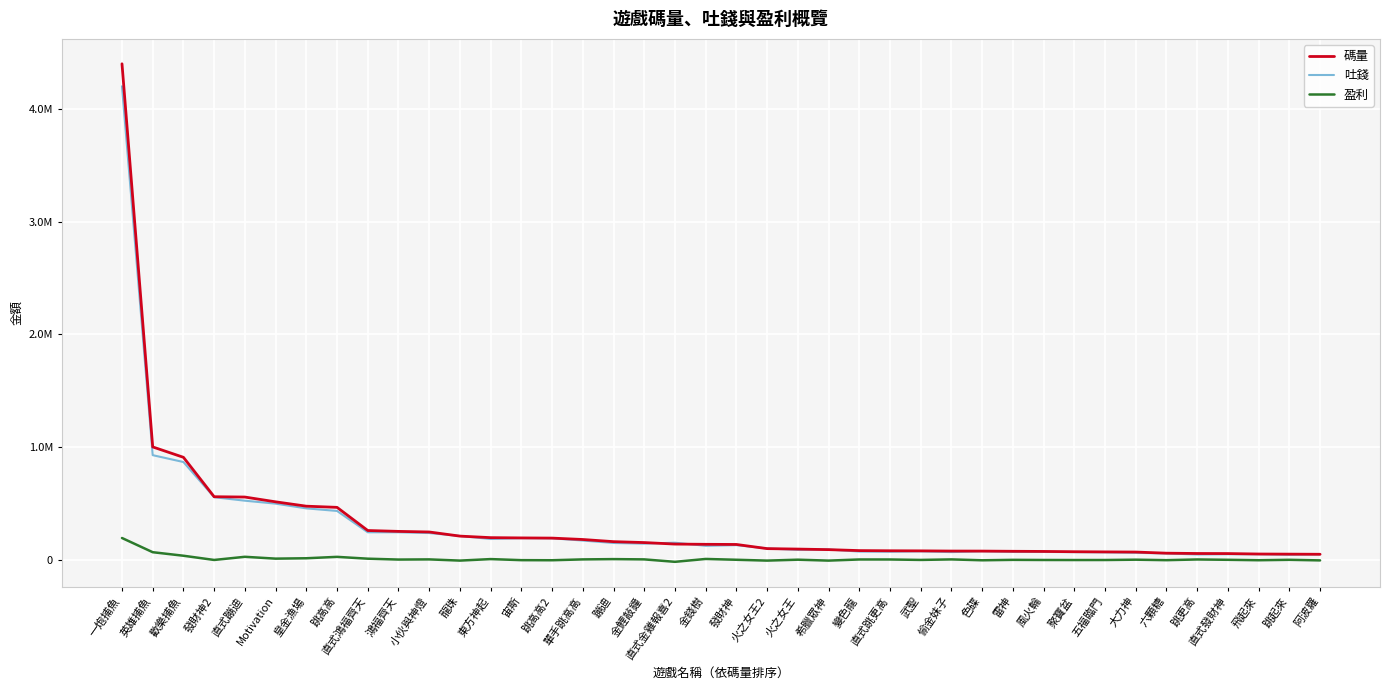

What are all the series names shown in the legend?

碼量, 吐錢, 盈利